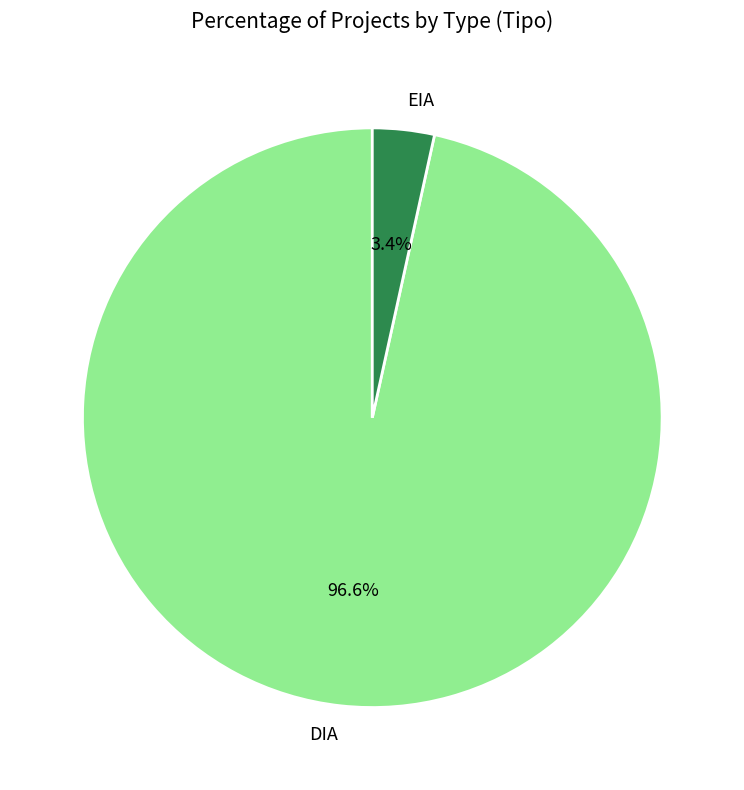

Is EIA the majority of the pie?

No